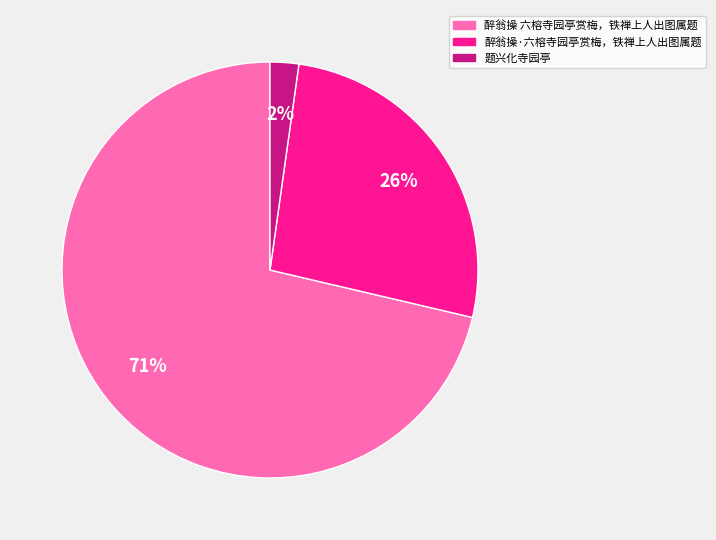

What is the majority slice?

醉翁操 六榕寺园亭赏梅，铁禅上人出图属题